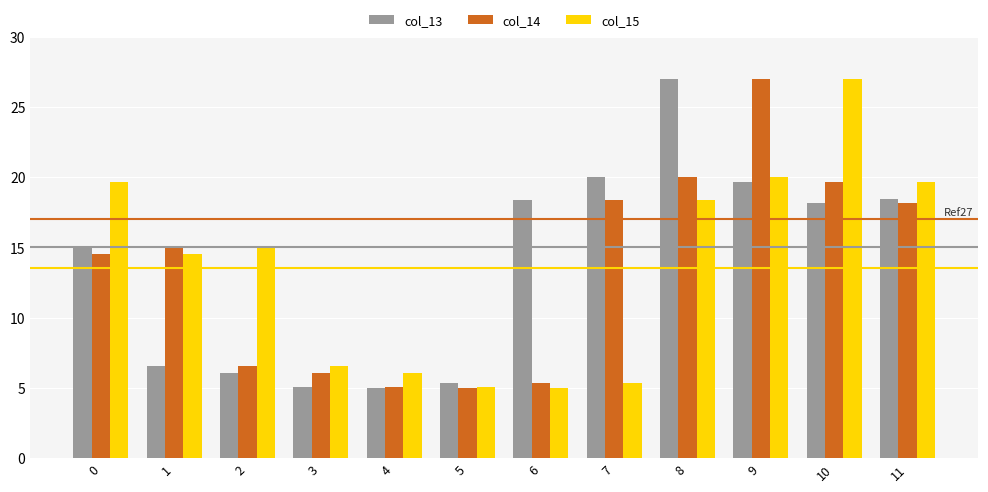

What is the minimum value for col_15?

5.0